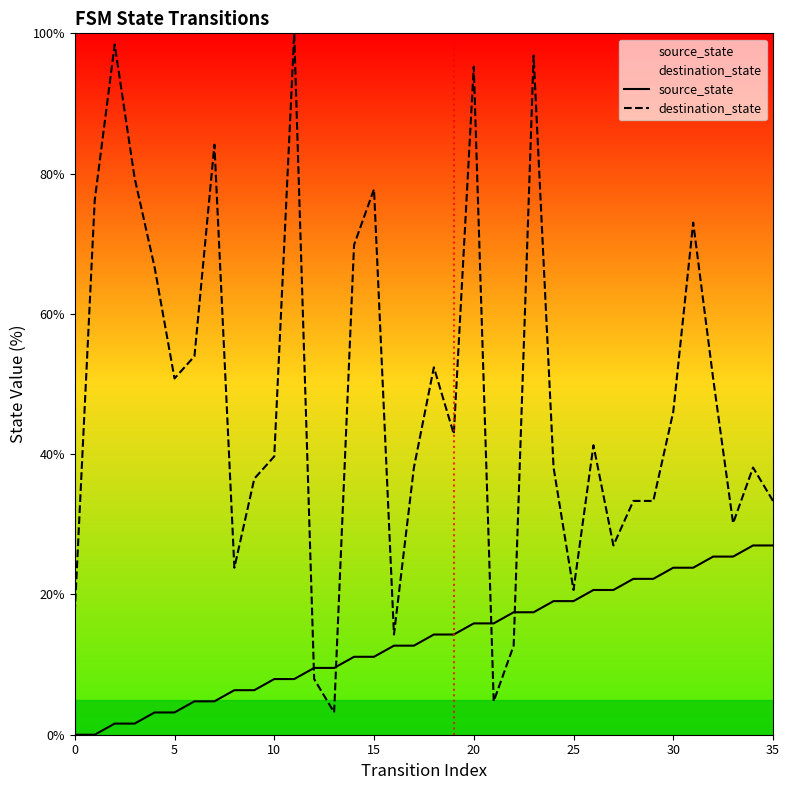

What is the label of the 23rd point from the right?

13